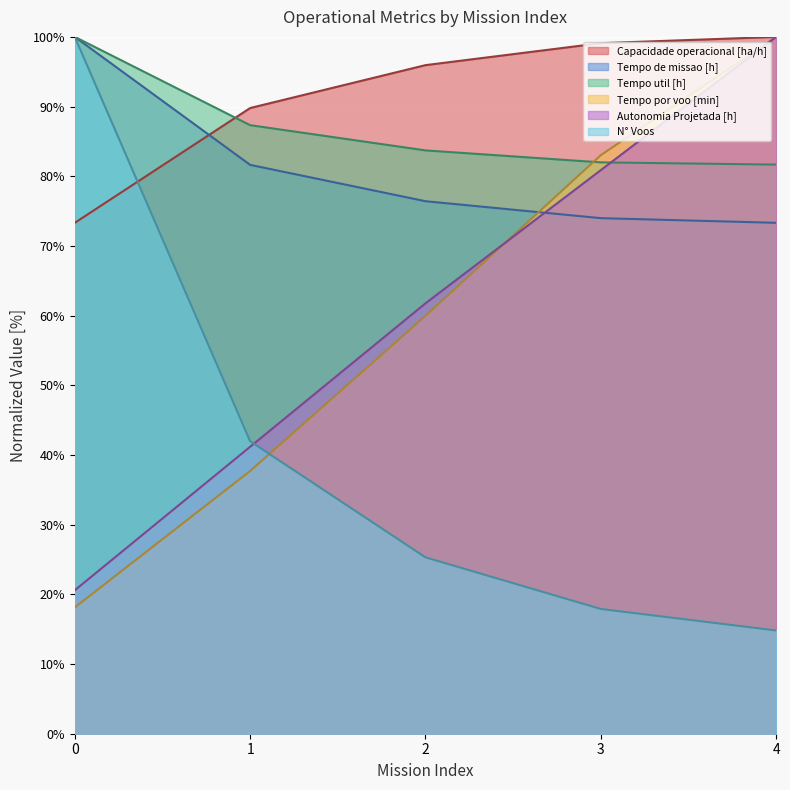

What are all the series names shown in the legend?

Capacidade operacional [ha/h], Tempo de missao [h], Tempo util [h], Tempo por voo [min], Autonomia Projetada [h], N° Voos